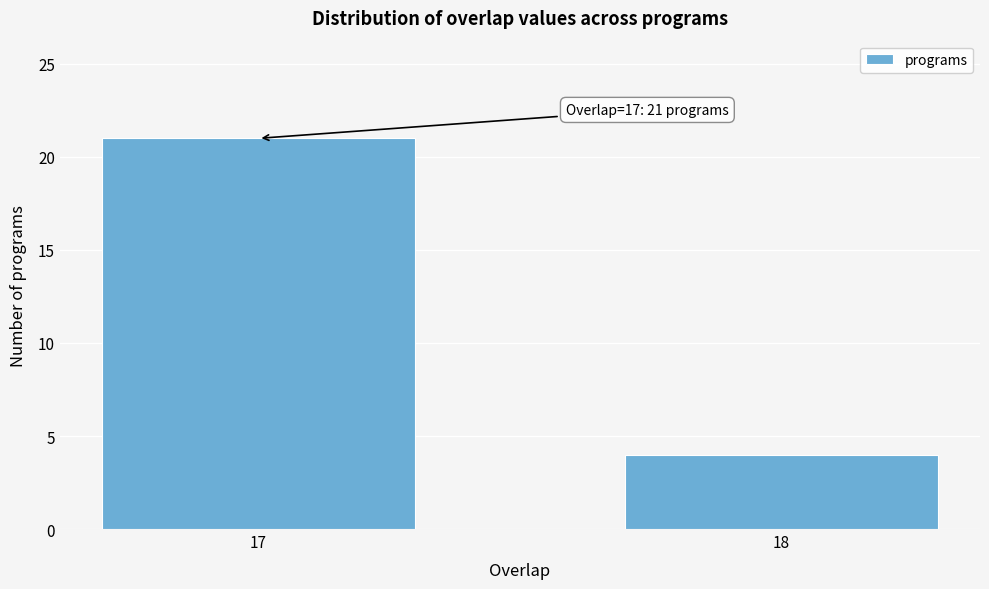

Reading left to right, extract all data points from this chart.

17=21	18=4